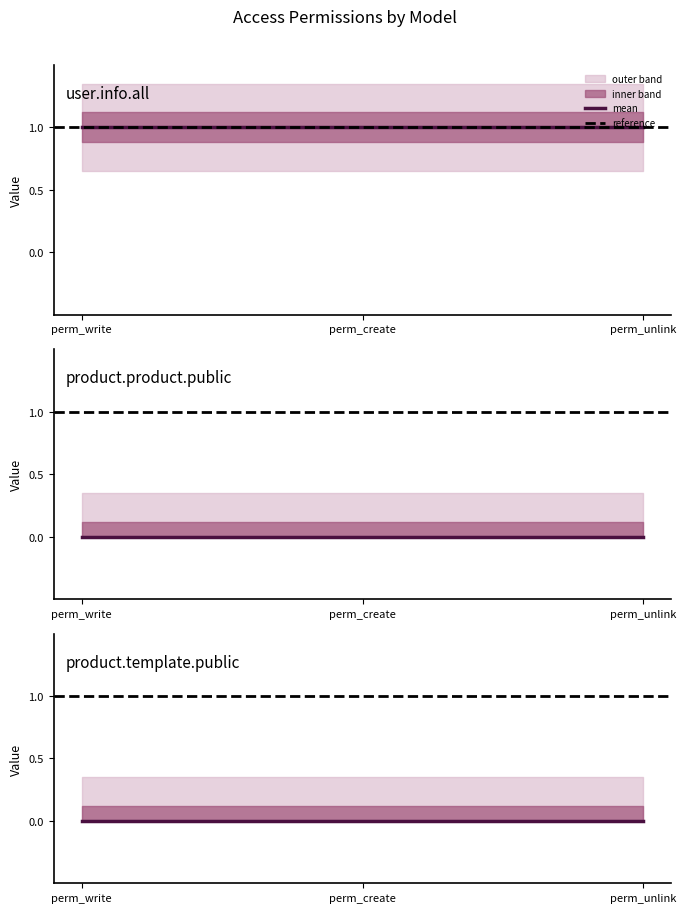

Is the value of perm_write at product.template.public greater than the value of perm_unlink at product.template.public?

No